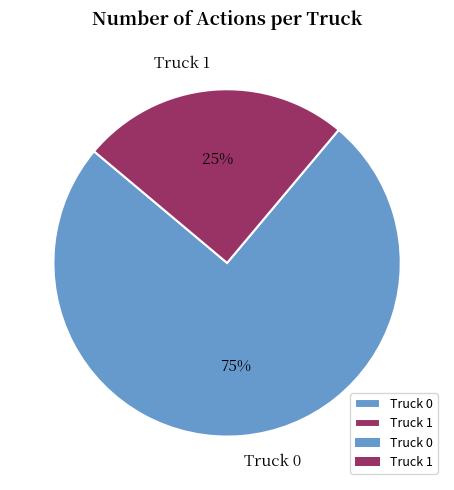

What is the ratio of the value at Truck 1 to the value at Truck 0?

0.3